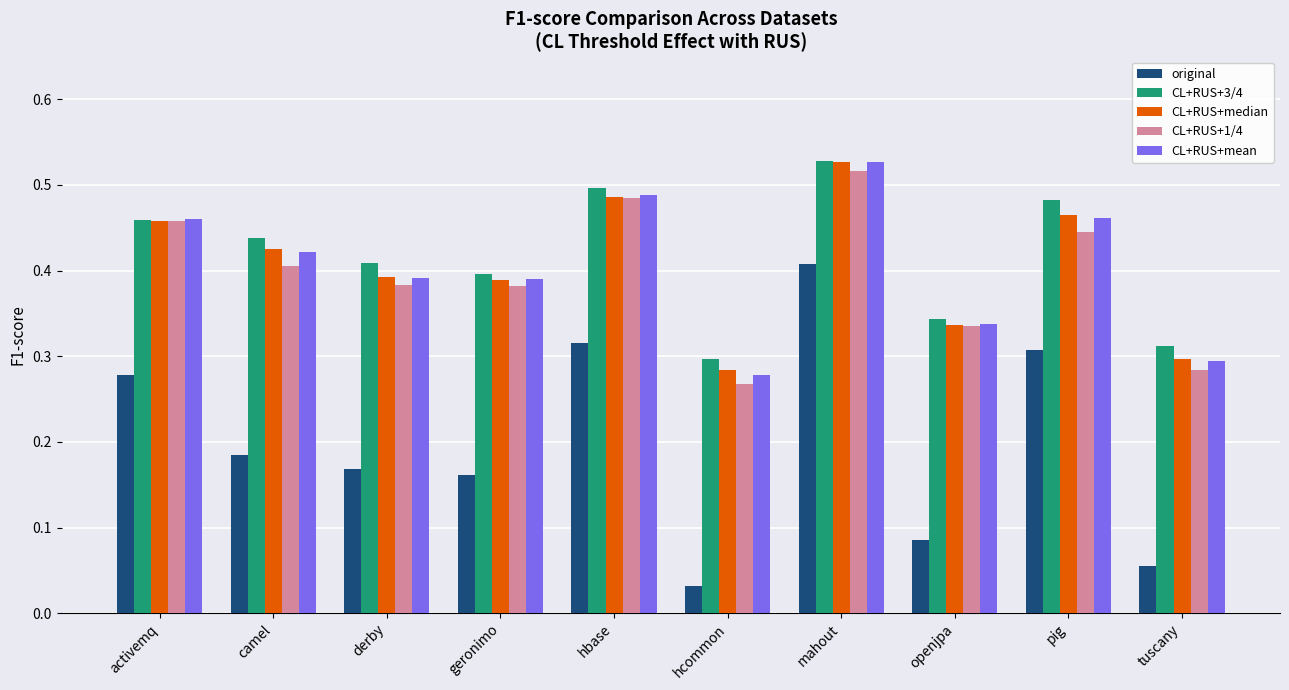

At which label does CL+RUS+3/4 reach its minimum?

hcommon